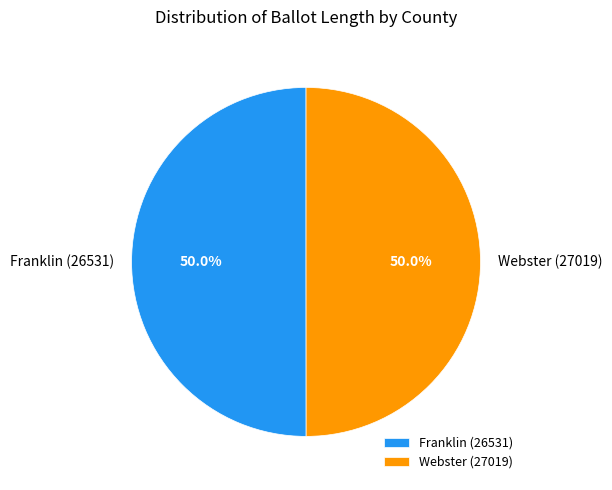

Is the sum of Franklin (26531) and Webster (27019) greater than half?

Yes